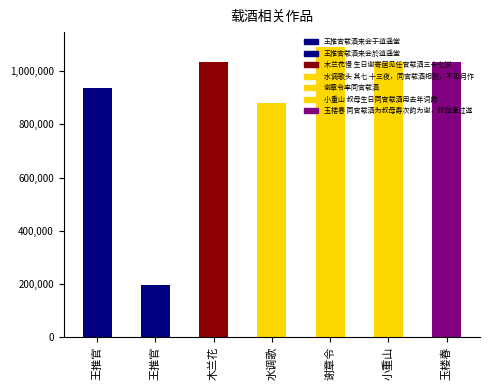

What is the difference between the maximum and minimum values?

896240